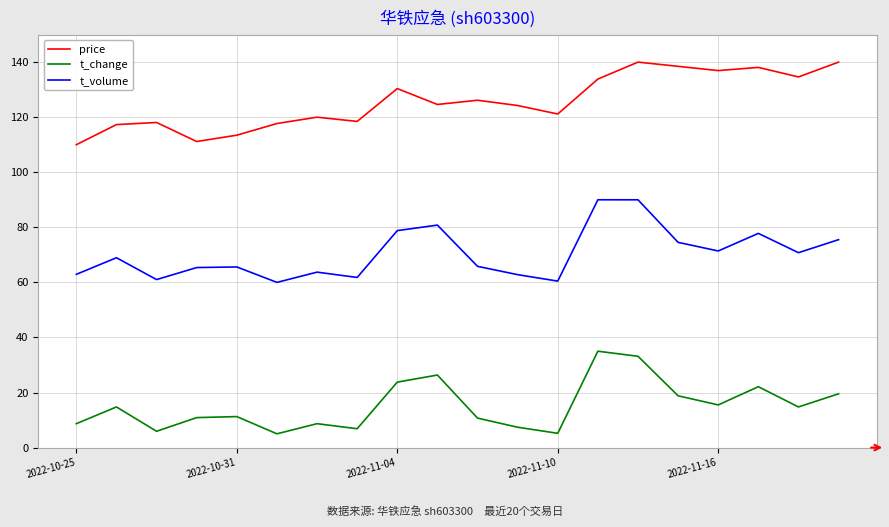

Which series has the largest total across all categories?

price